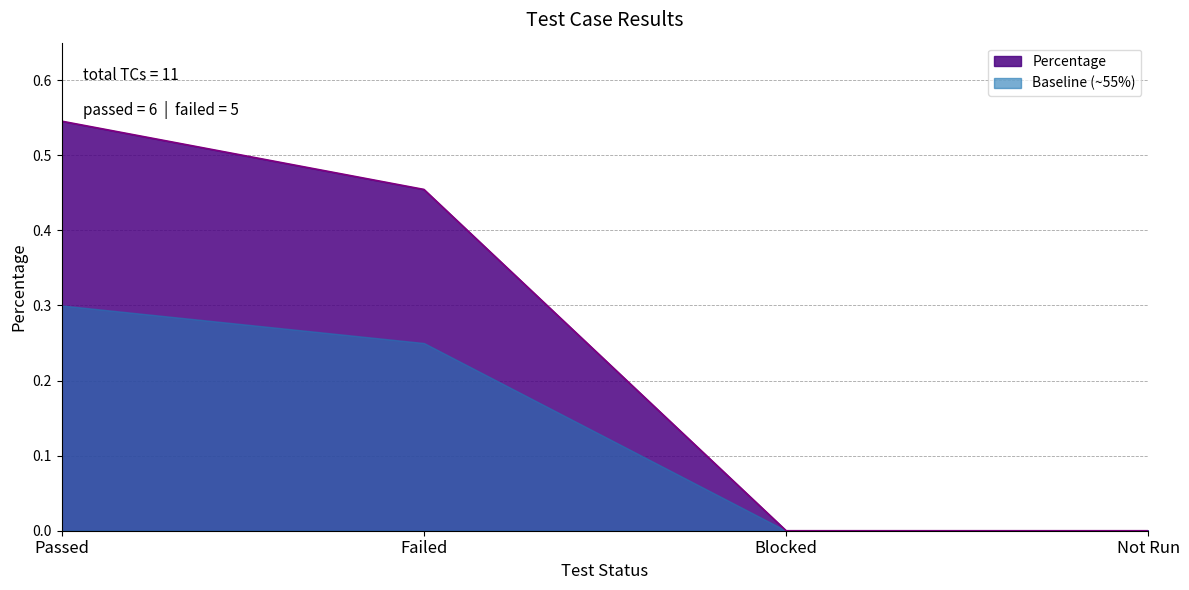

What is the label of the 1st point from the left?

Passed